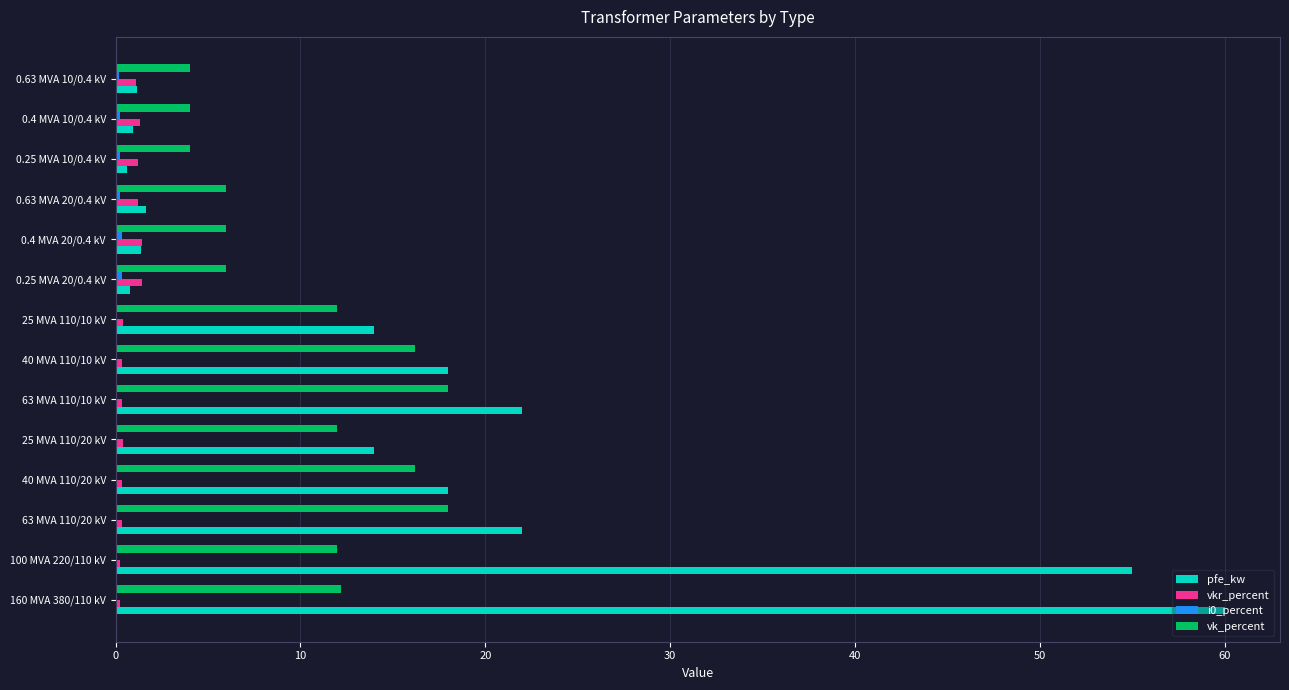

Which category has the highest value across all series?

160 MVA 380/110 kV